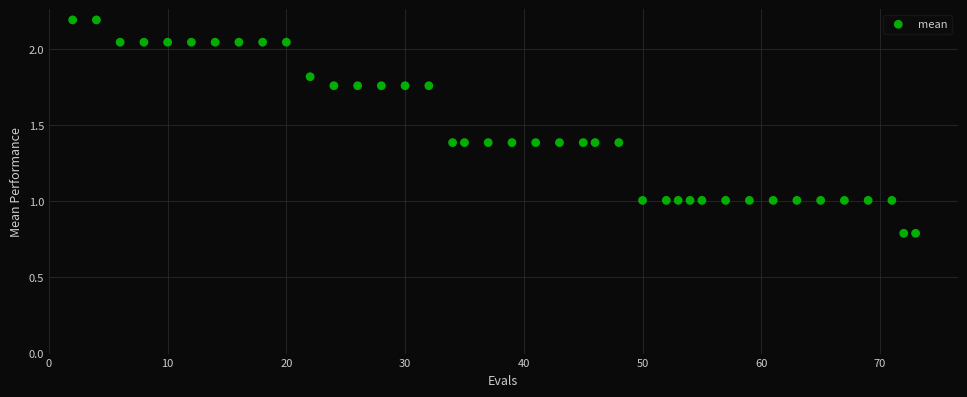

What is the range of X values (max minus min)?

71.0